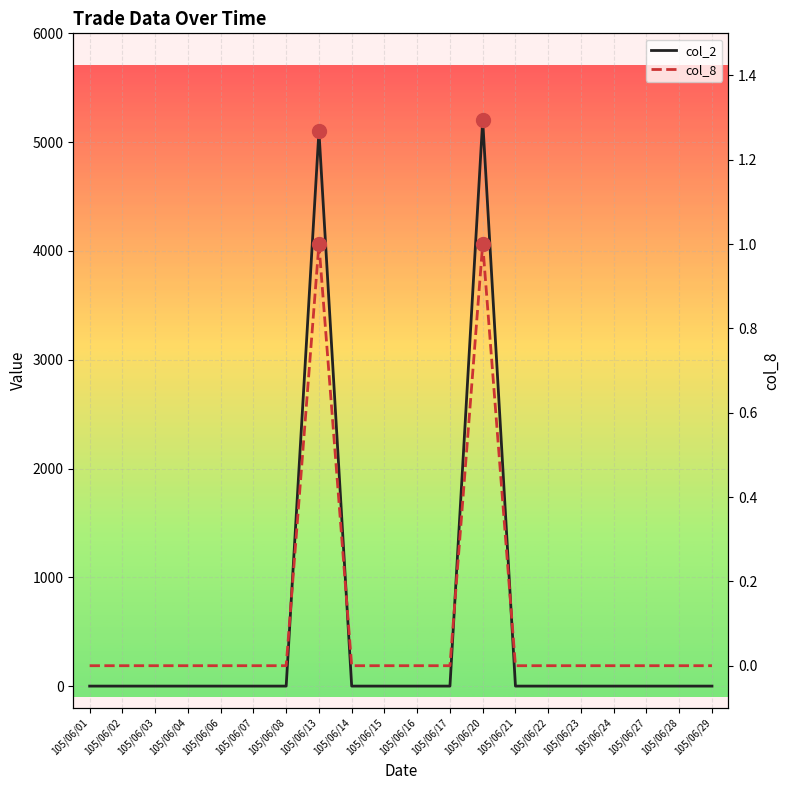

True or false: col_2 and col_8 cross at least once.

False